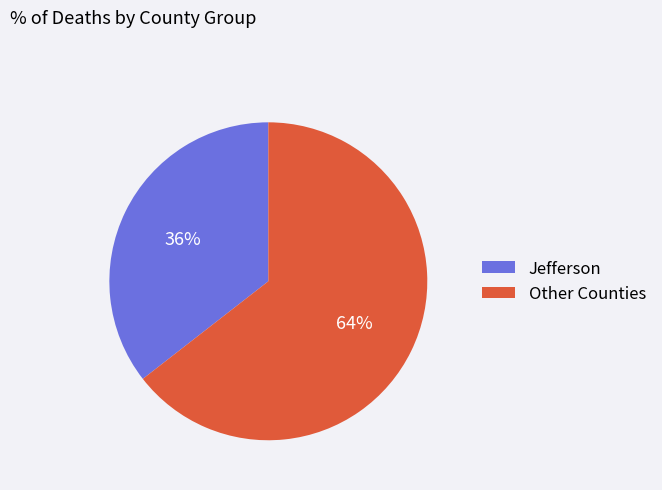

Rank the categories by value from lowest to highest.

Jefferson, Other Counties